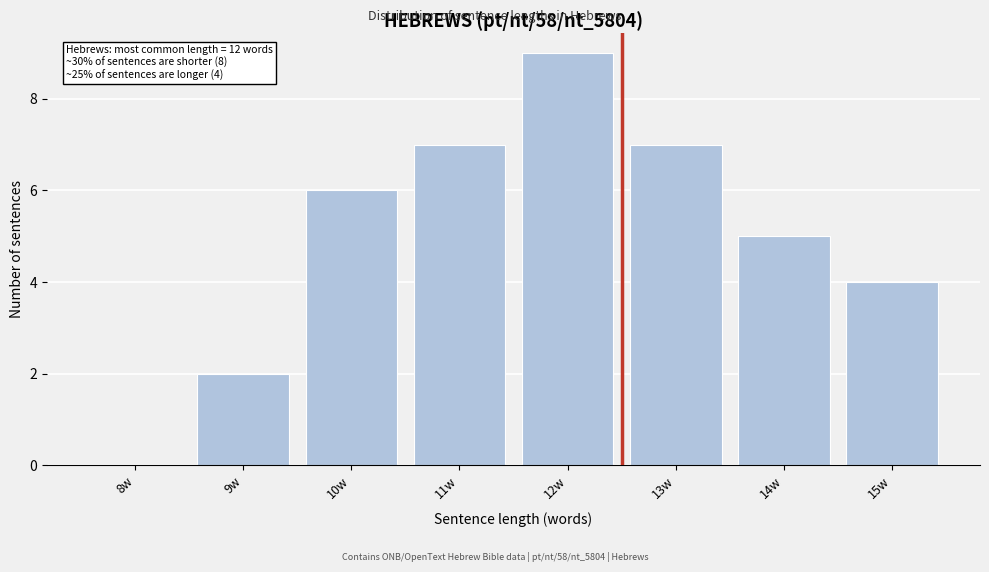

Reading right to left, list all the values displayed in this chart.

15w=4	14w=5	13w=7	12w=9	11w=7	10w=6	9w=2	8w=0